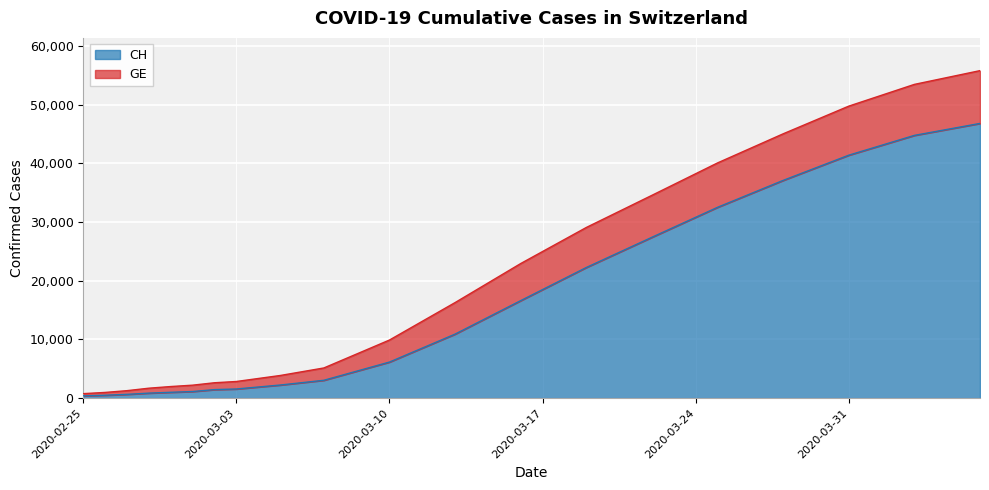

What is the difference between the maximum and second lowest values?

46329